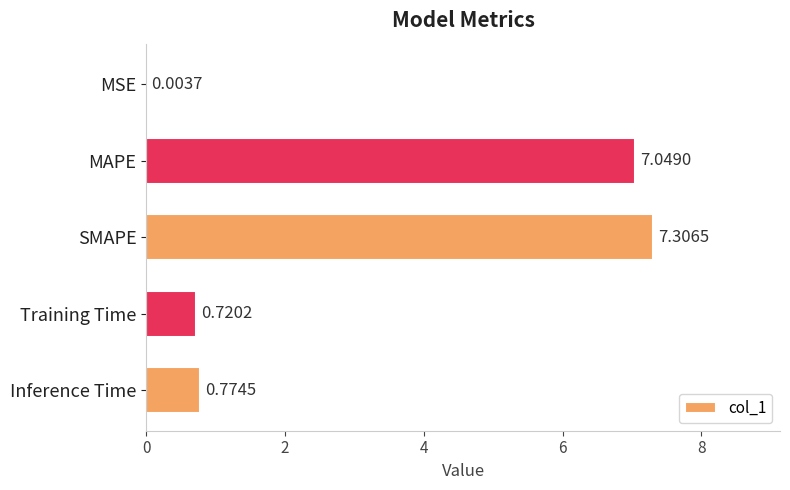

At which label is the value closest to 3?

Inference Time